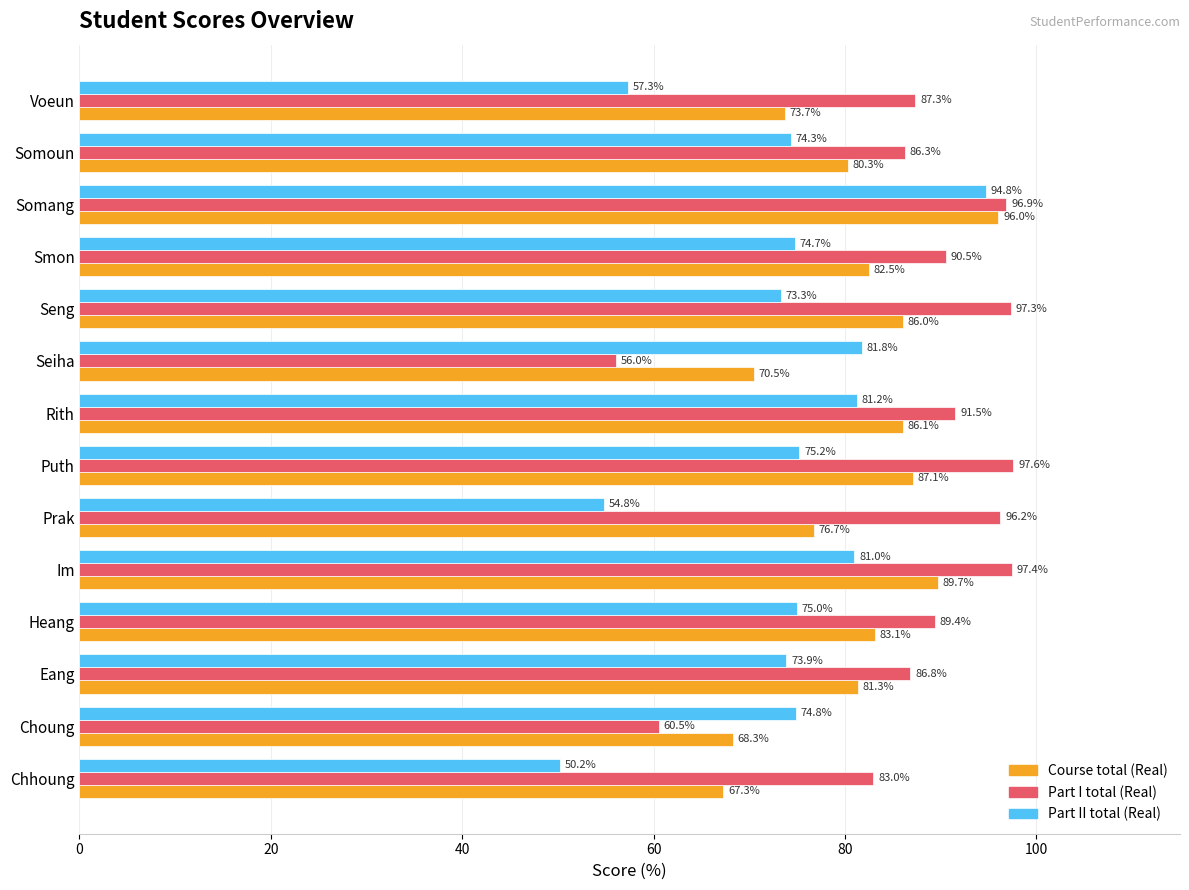

What is the difference between the maximum and second lowest values in the Part I total (Real) series?

37.1